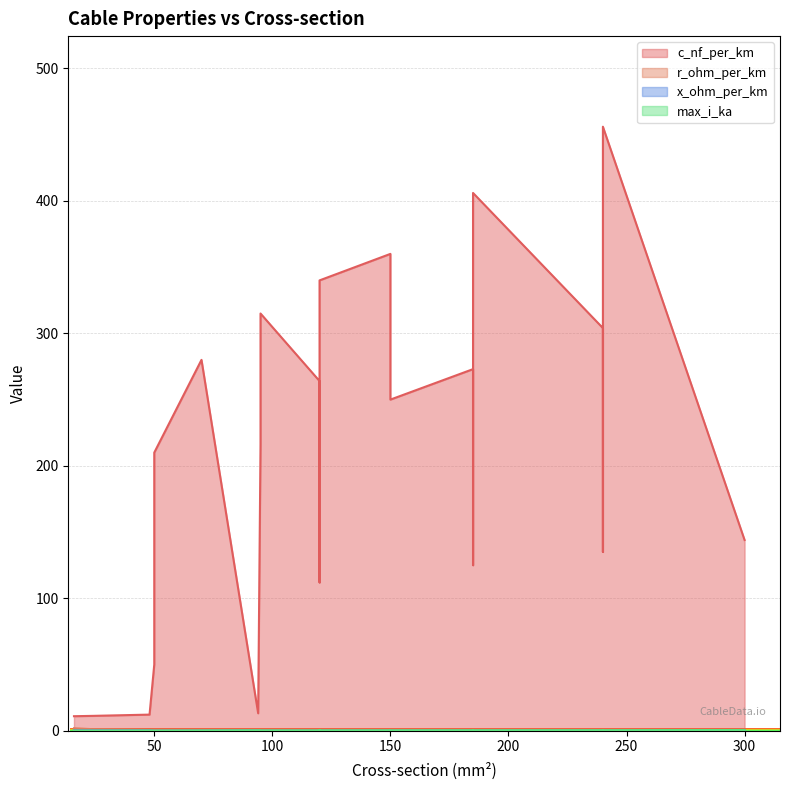

Reading left to right, transcribe all the data shown in this chart.

c_nf_per_km: 16=11.0	24=11.2	48=12.2	94=13.2	50=50.0	120=112.0	185=125.0	240=135.0	300=144.0	50=210.0	95=216.0	120=230.0	150=250.0	120=264.0	185=273.0	70=280.0	240=304.0	95=315.0	120=340.0	150=360.0	185=406.0	240=456.0
r_ohm_per_km: 16=1.9	24=1.2	48=0.6	94=0.3	50=0.6	120=0.2	185=0.1	240=0.1	300=0.1	50=0.6	95=0.3	120=0.3	150=0.2	120=0.2	185=0.2	70=0.4	240=0.1	95=0.3	120=0.3	150=0.2	185=0.2	240=0.1
x_ohm_per_km: 16=0.3	24=0.3	48=0.3	94=0.3	50=0.1	120=0.2	185=0.2	240=0.1	300=0.1	50=0.1	95=0.1	120=0.1	150=0.1	120=0.1	185=0.1	70=0.1	240=0.1	95=0.1	120=0.1	150=0.1	185=0.1	240=0.1
max_i_ka: 16=0.1	24=0.1	48=0.2	94=0.3	50=0.1	120=0.4	185=0.5	240=0.5	300=0.6	50=0.1	95=0.2	120=0.3	150=0.3	120=0.2	185=0.4	70=0.2	240=0.4	95=0.3	120=0.3	150=0.3	185=0.4	240=0.4